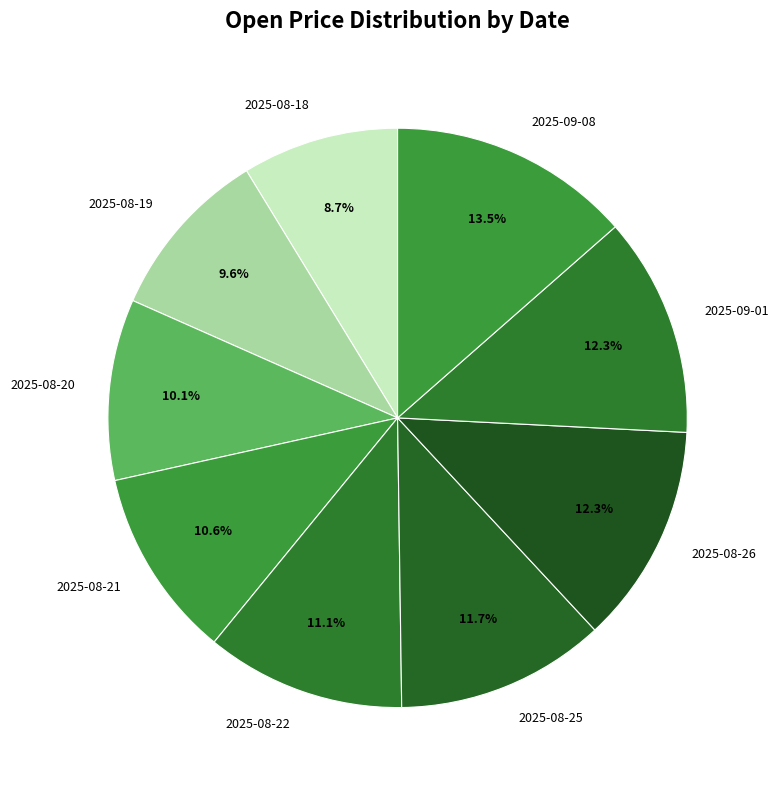

Is there any slice that represents more than half of the pie?

No